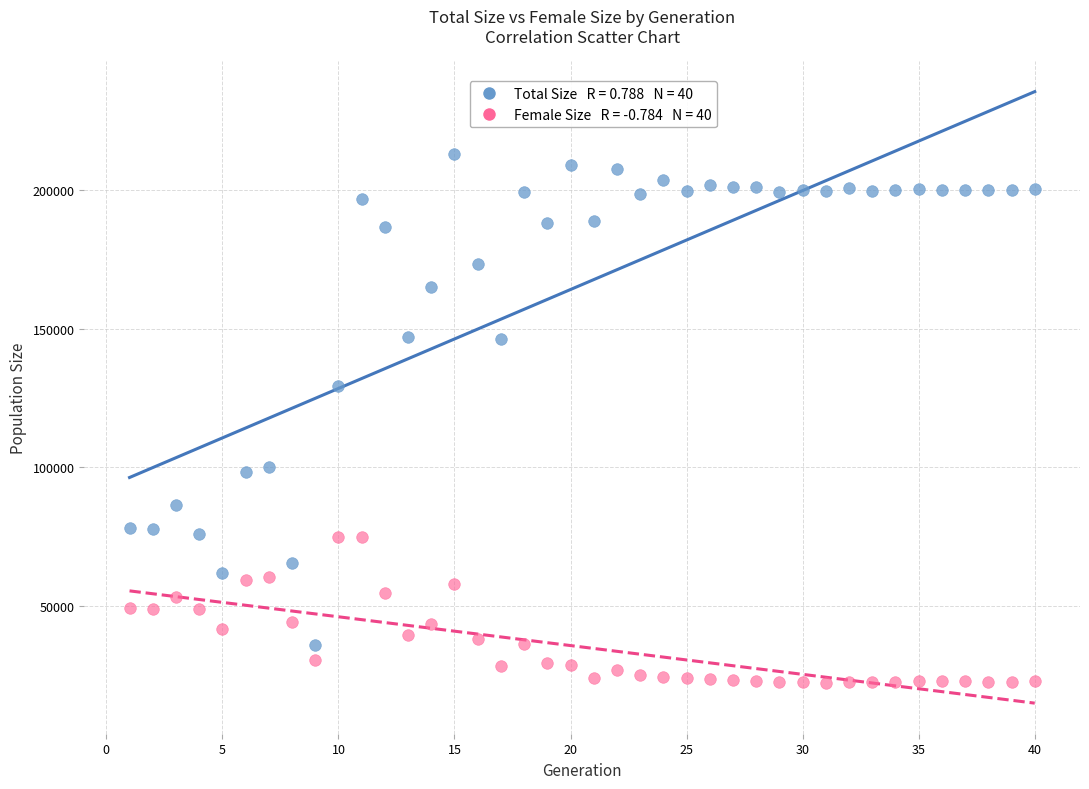

Across all data points, what is the range of Y values (max minus min)?

190469